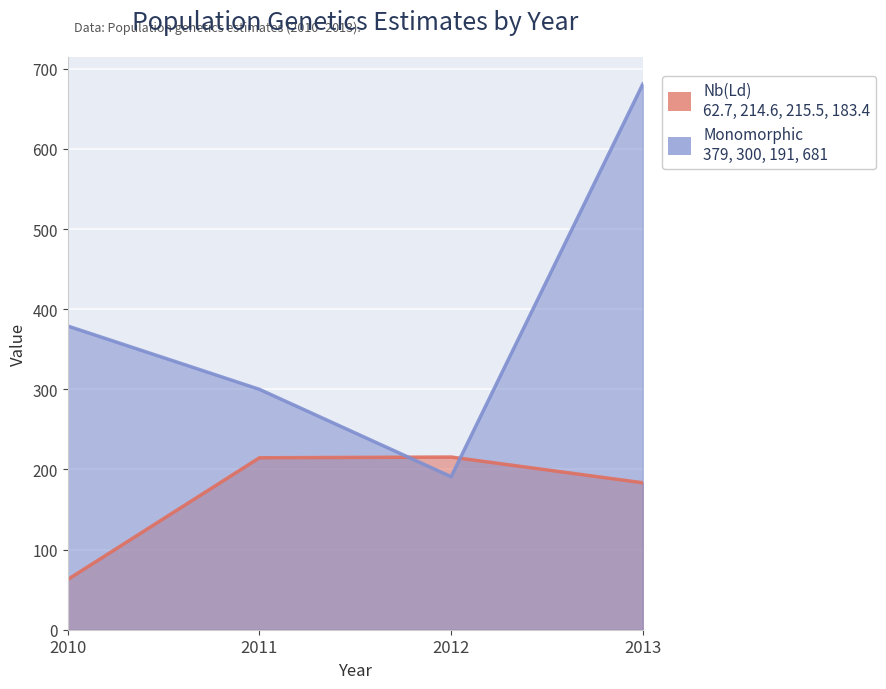

Reading left to right, extract all data points from this chart.

Nb(Ld): 2010=62.7	2011=214.6	2012=215.5	2013=183.4
Monomorphic: 2010=379.0	2011=300.0	2012=191.0	2013=681.0